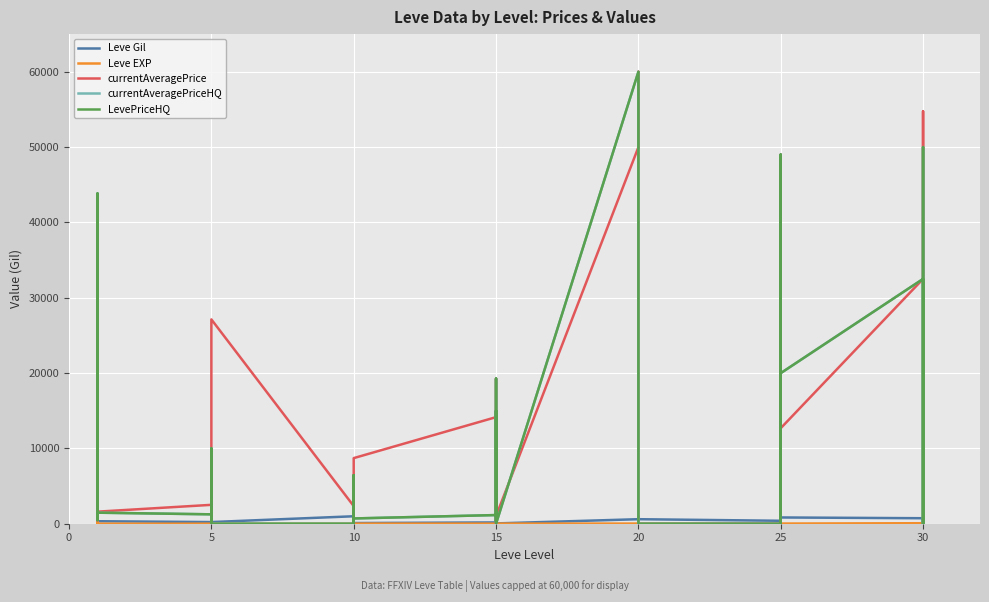

What are all the series names shown in the legend?

Leve Gil, Leve EXP, currentAveragePrice, currentAveragePriceHQ, LevePriceHQ